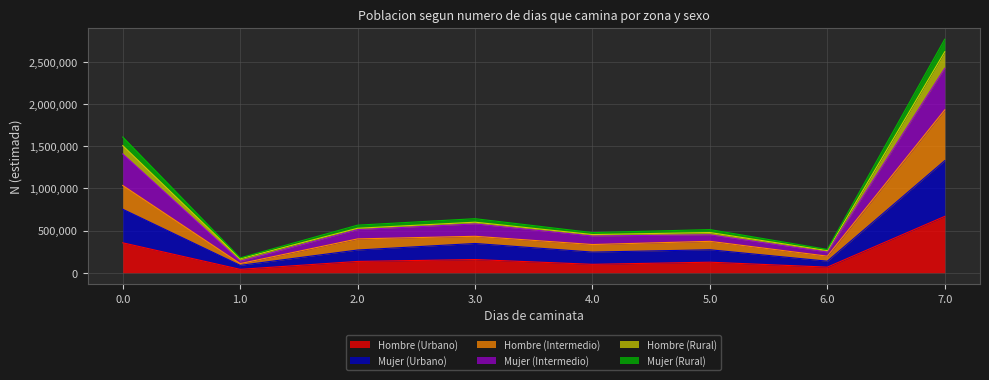

What is the maximum value for Hombre (Urbano)?

668565